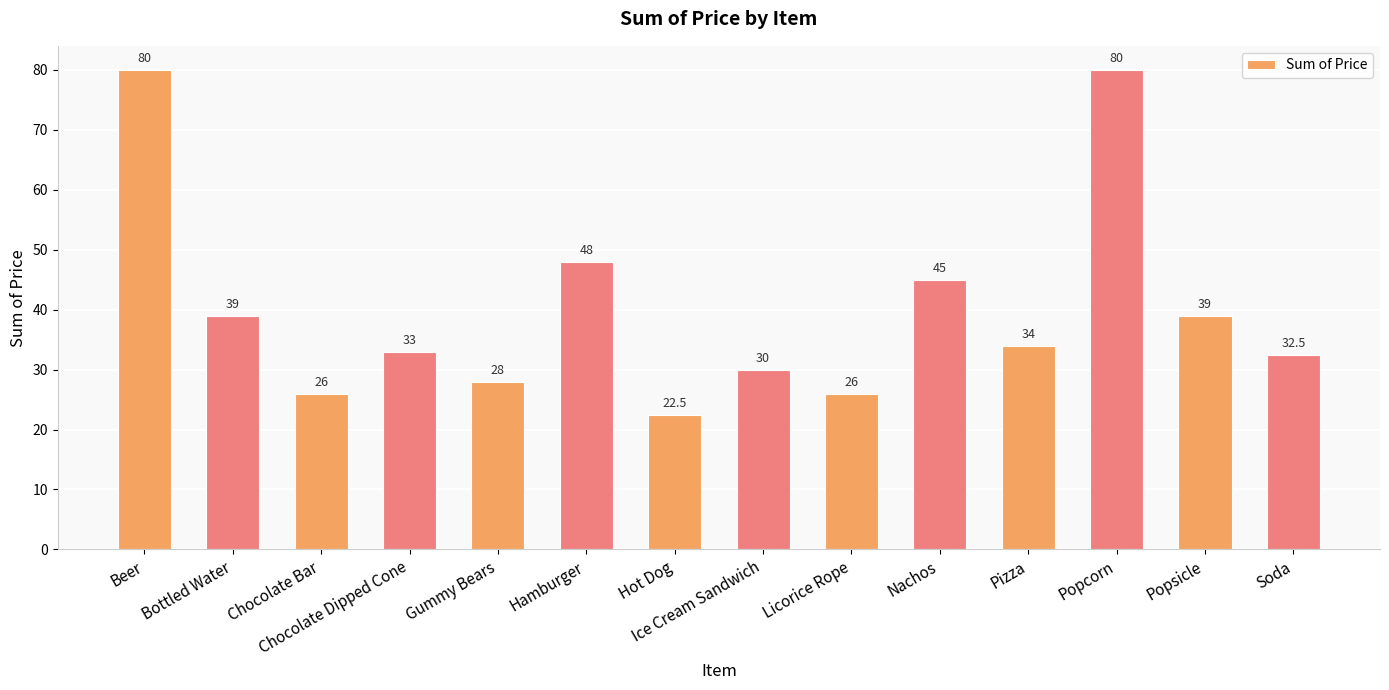

What is the smallest value displayed?

22.5